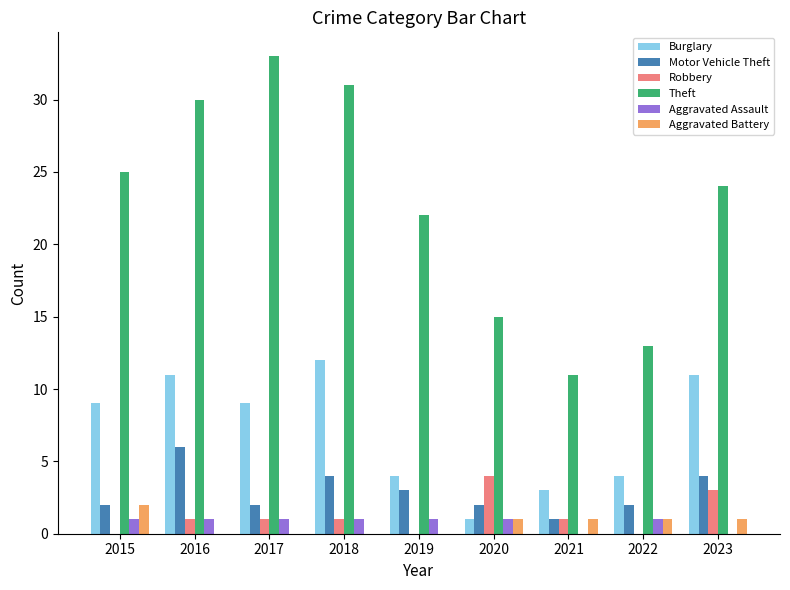

Reading left to right, transcribe all the data shown in this chart.

Burglary: 2015=9	2016=11	2017=9	2018=12	2019=4	2020=1	2021=3	2022=4	2023=11
Motor Vehicle Theft: 2015=2	2016=6	2017=2	2018=4	2019=3	2020=2	2021=1	2022=2	2023=4
Robbery: 2015=0	2016=1	2017=1	2018=1	2019=0	2020=4	2021=1	2022=0	2023=3
Theft: 2015=25	2016=30	2017=33	2018=31	2019=22	2020=15	2021=11	2022=13	2023=24
Aggravated Assault: 2015=1	2016=1	2017=1	2018=1	2019=1	2020=1	2021=0	2022=1	2023=0
Aggravated Battery: 2015=2	2016=0	2017=0	2018=0	2019=0	2020=1	2021=1	2022=1	2023=1